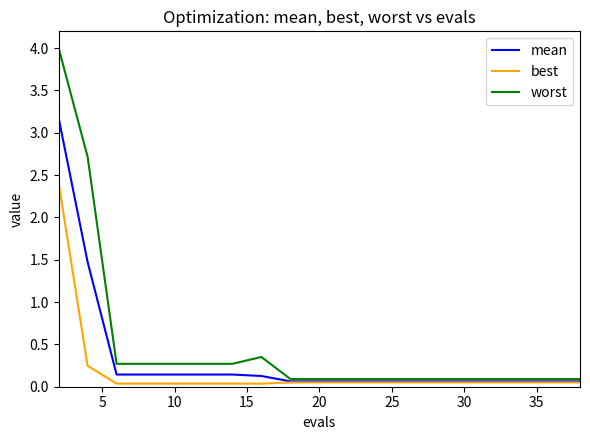

Which series has the largest total across all categories?

worst